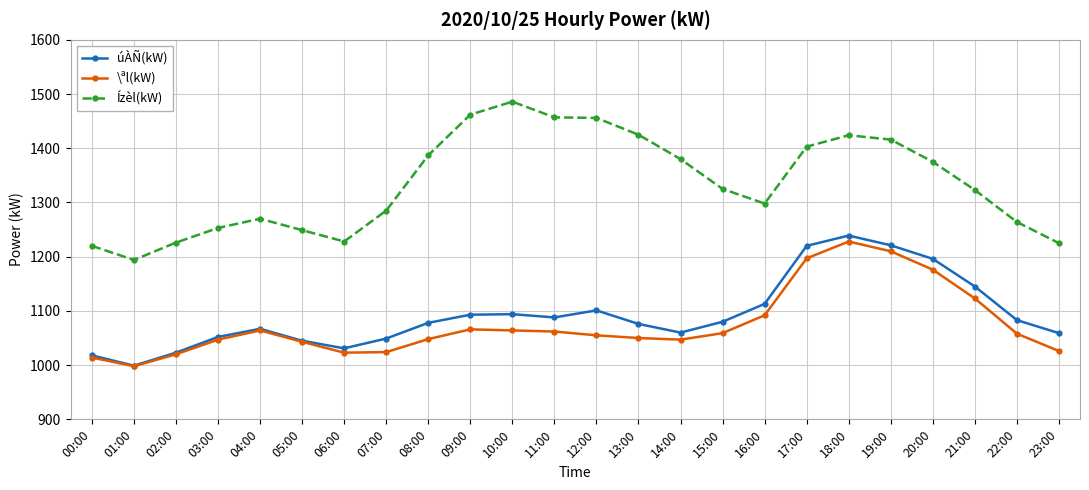

What is the difference between the maximum and minimum values in the úÀÑ(kW) series?

240